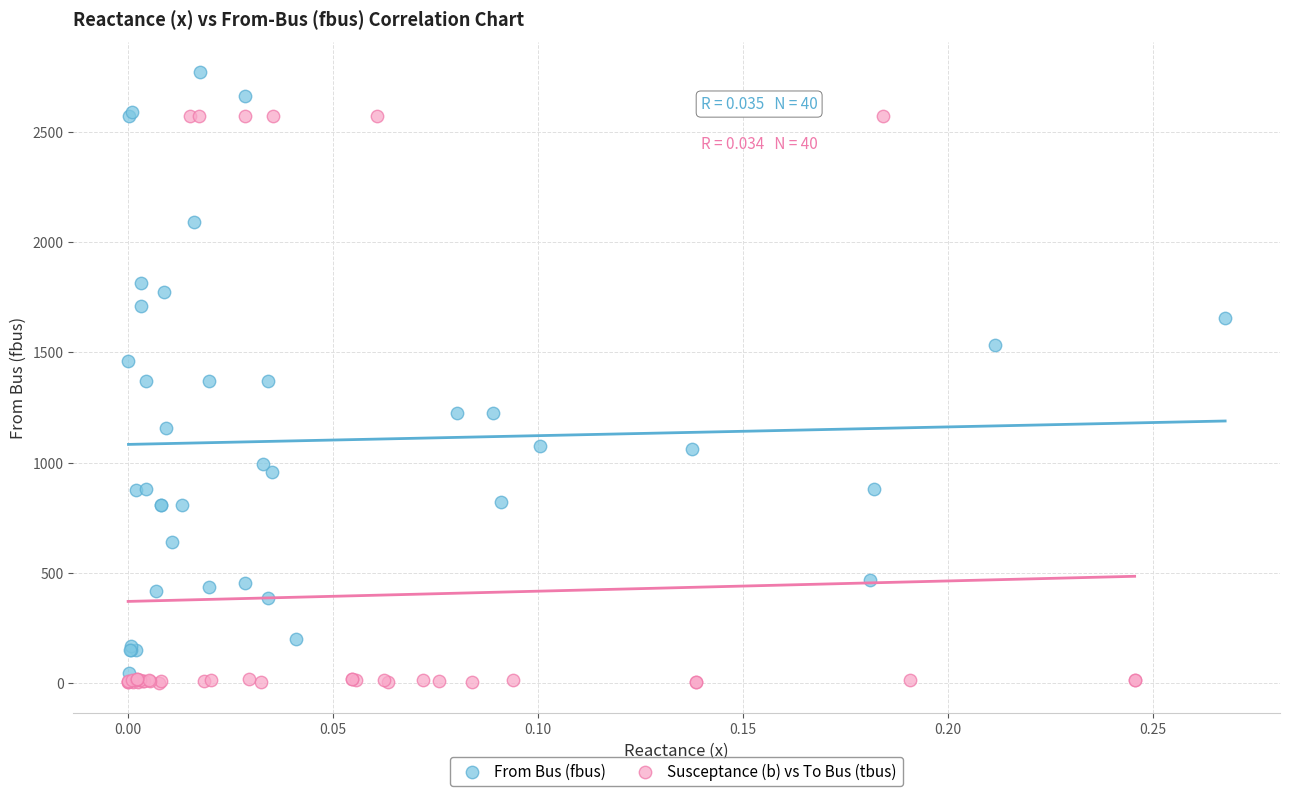

Which series reaches the maximum Y coordinate?

From Bus (fbus)